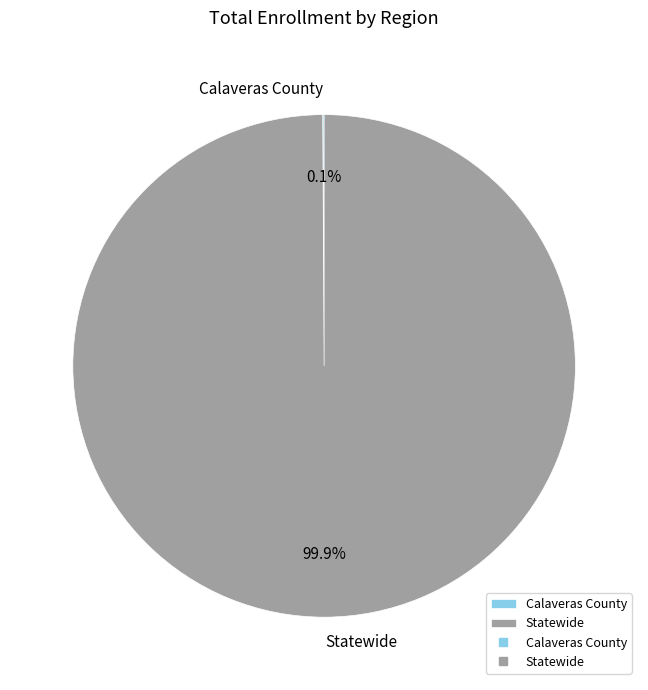

What percentage is NOT represented by Statewide?

0.1%